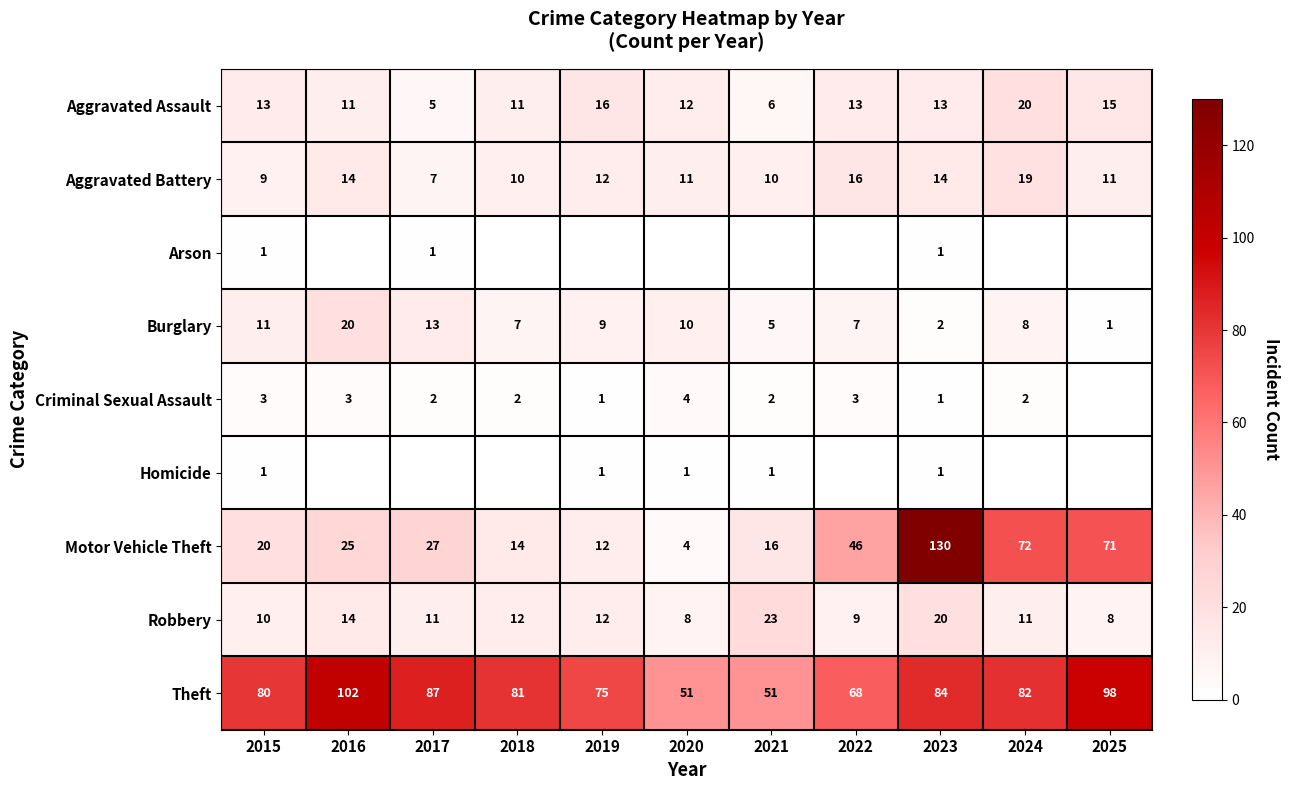

Which label corresponds to the smallest value in the chart?

2016